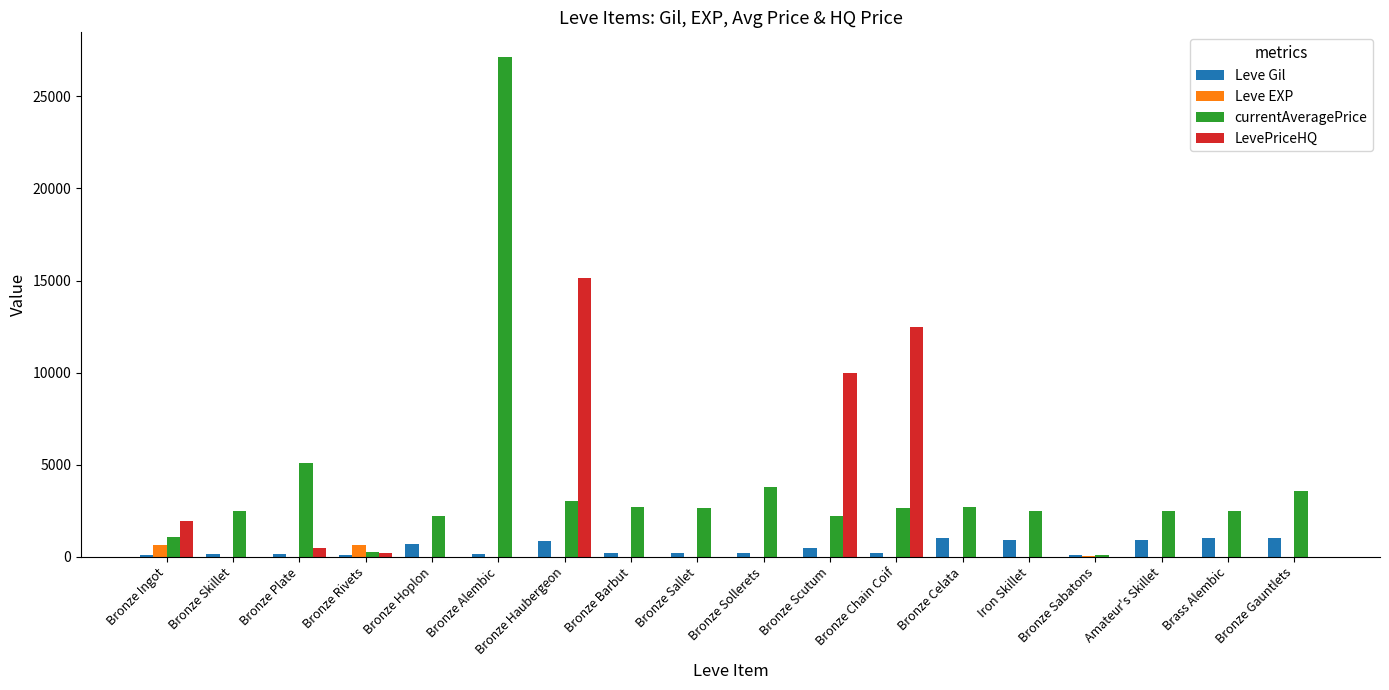

Which category has the highest value across all series?

Bronze Alembic